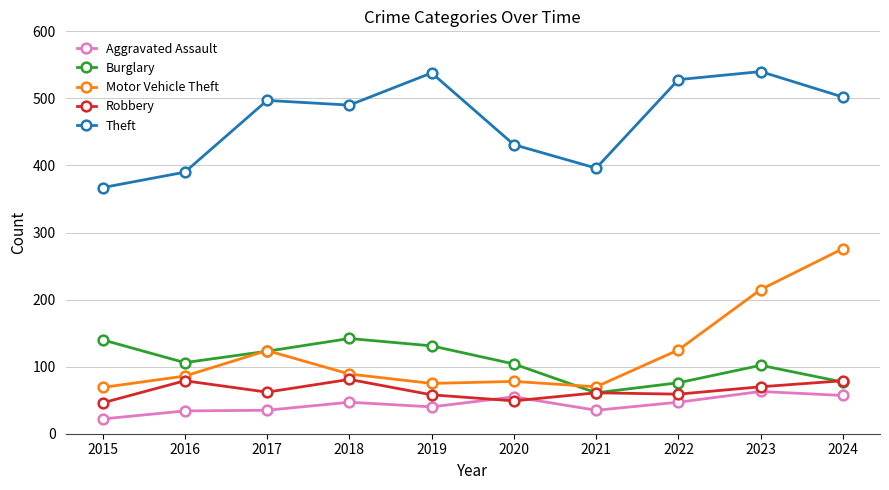

What is the greatest value displayed?

540